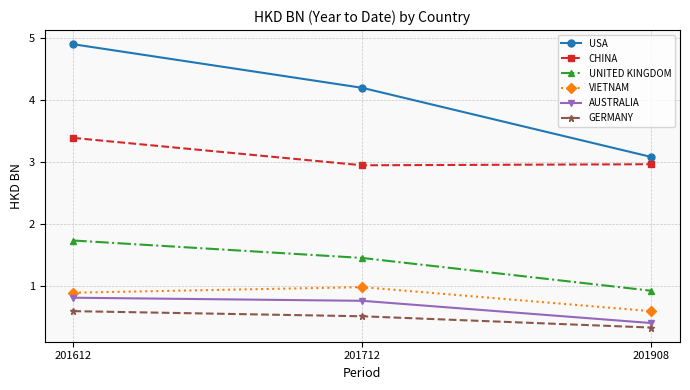

Does the chart have visible grid lines?

Yes